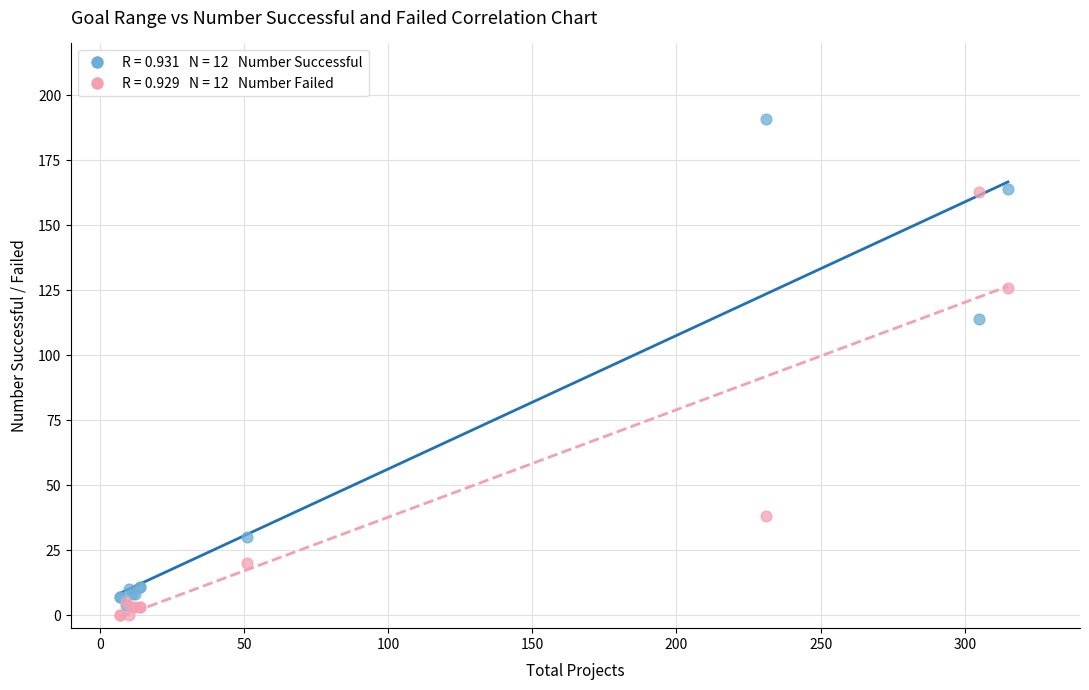

Across all series, what Y value is closest to 95?

114